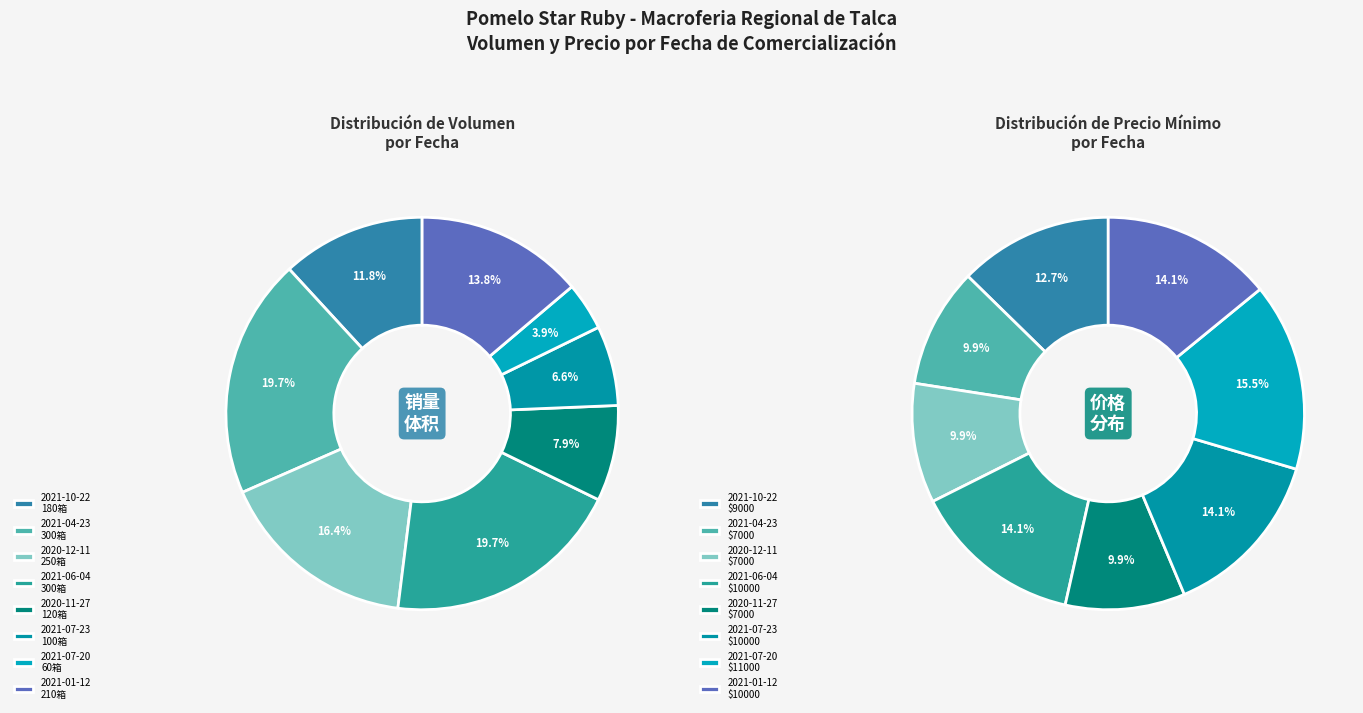

Is there a majority slice in this chart?

No